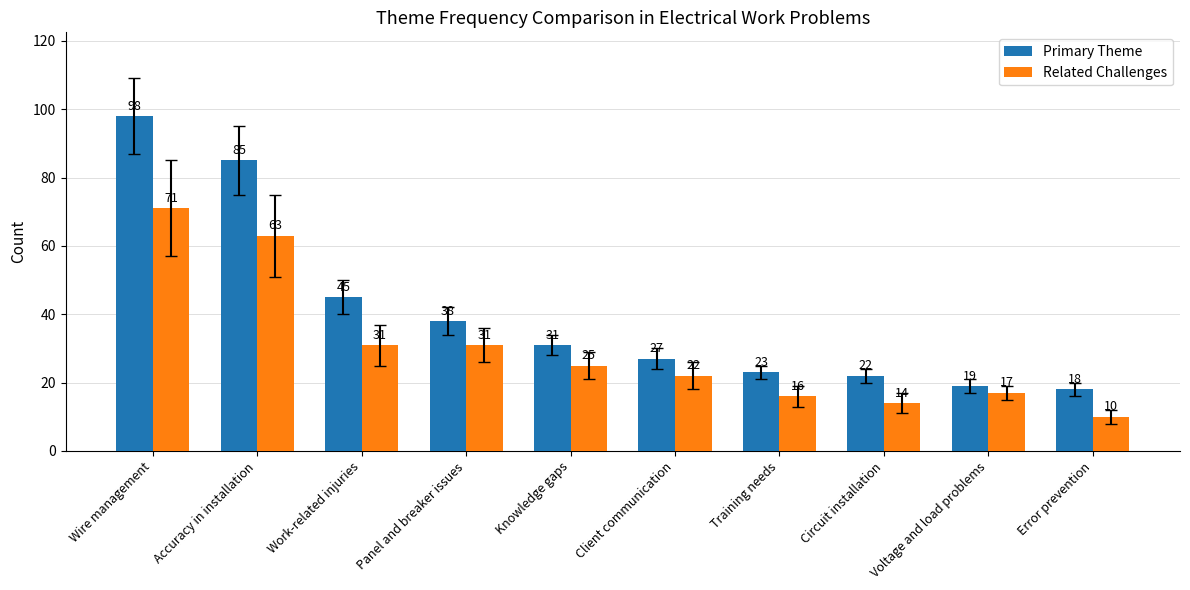

What is the sum of the Related Challenges values at Error prevention and Accuracy in installation?

76